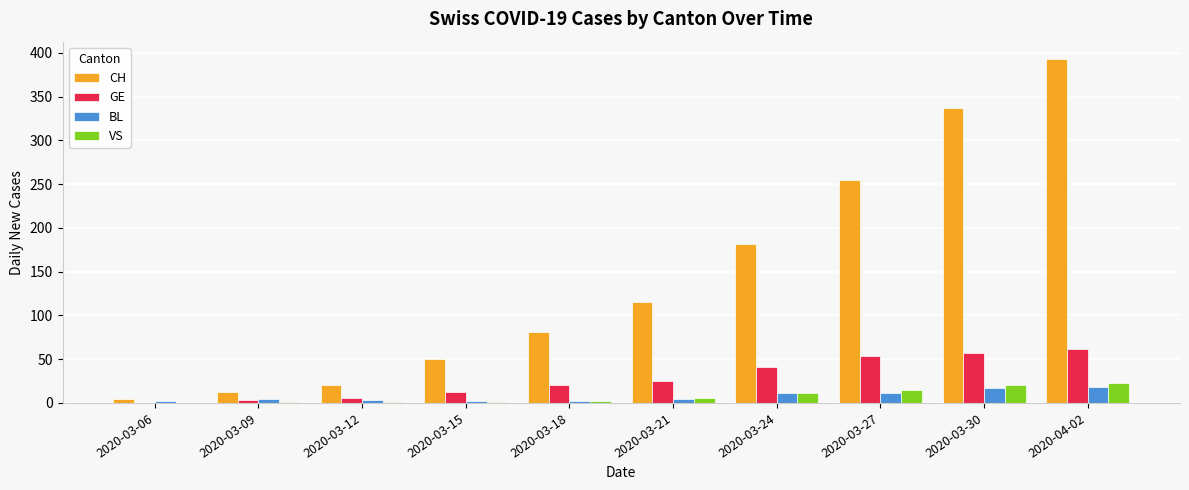

Which series has the largest range (max minus min)?

CH